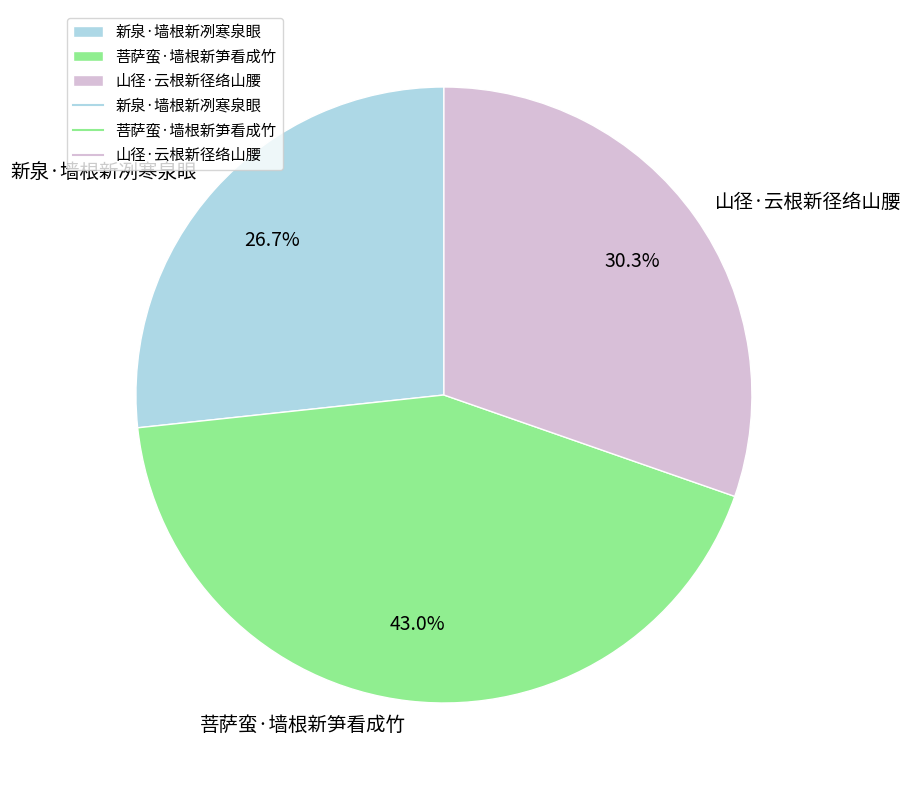

To the nearest percent, what percentage of the pie is 新泉·墙根新冽寒泉眼?

27%